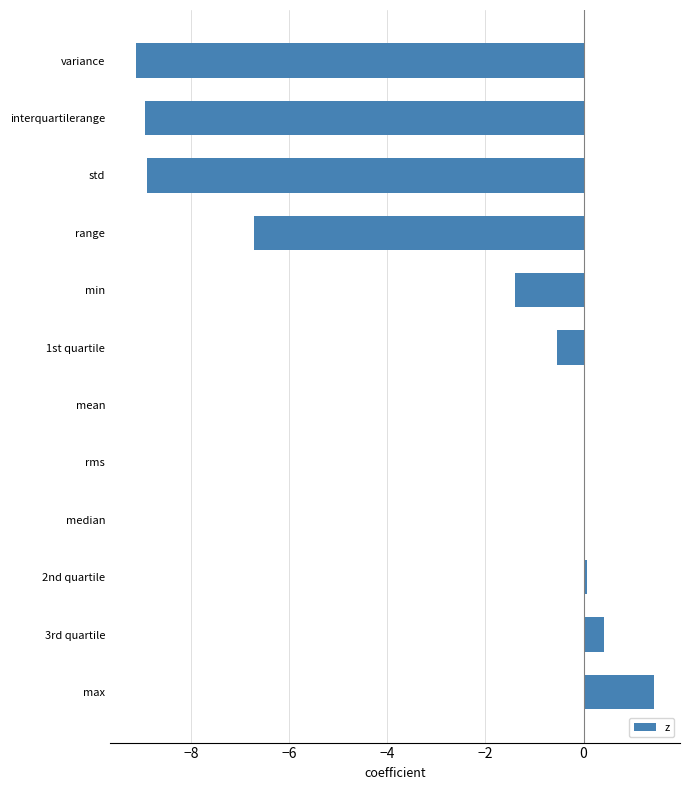

Which category has the highest value across all series?

max